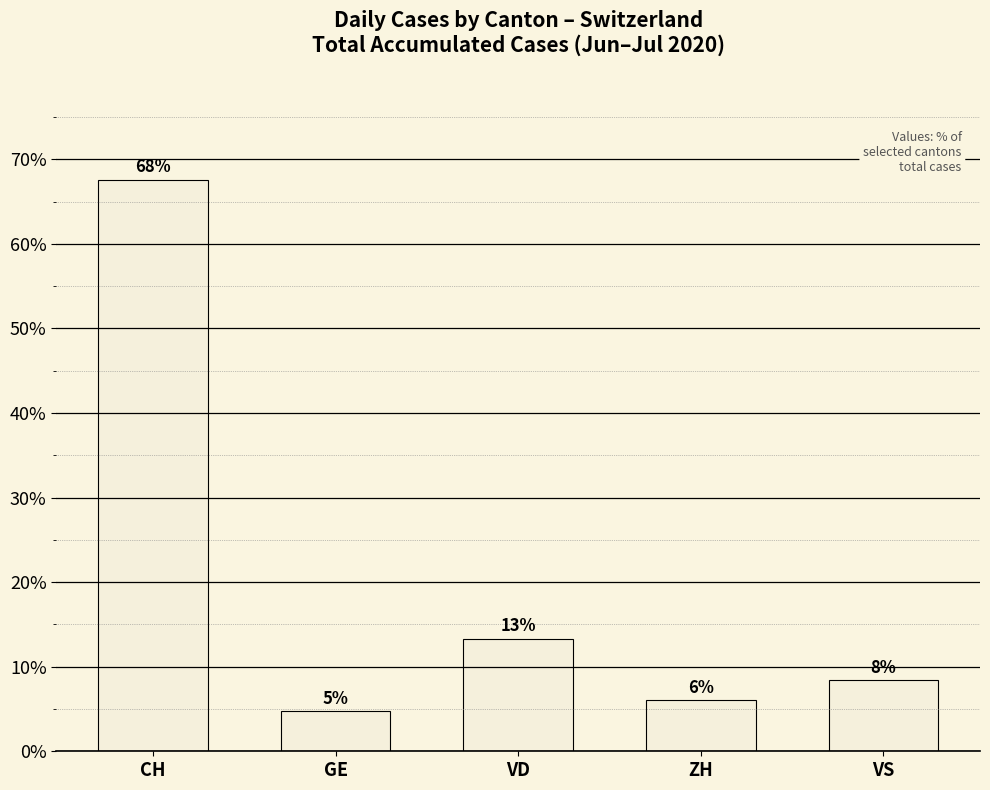

Rank the categories by value from lowest to highest.

GE, ZH, VS, VD, CH